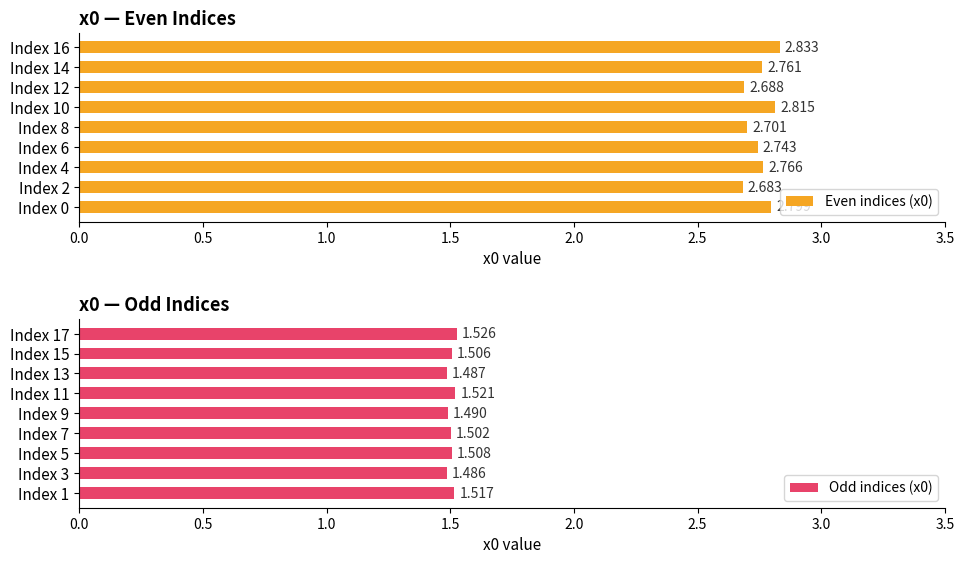

How many categories are shown in the chart?

9